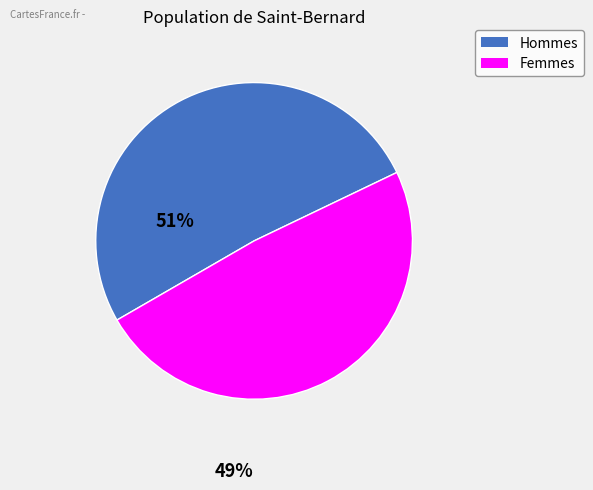

Is the sum of Hommes and Femmes greater than half?

Yes